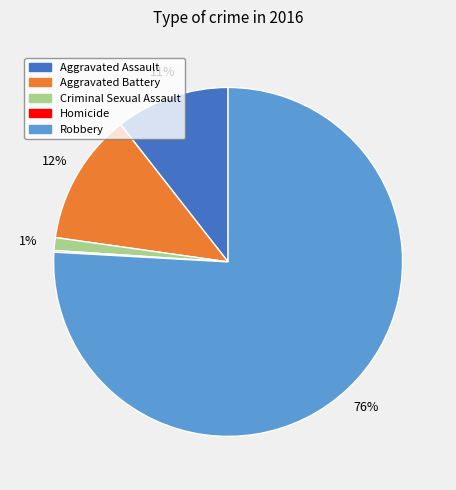

Which has a higher value, Aggravated Battery or Aggravated Assault?

Aggravated Battery